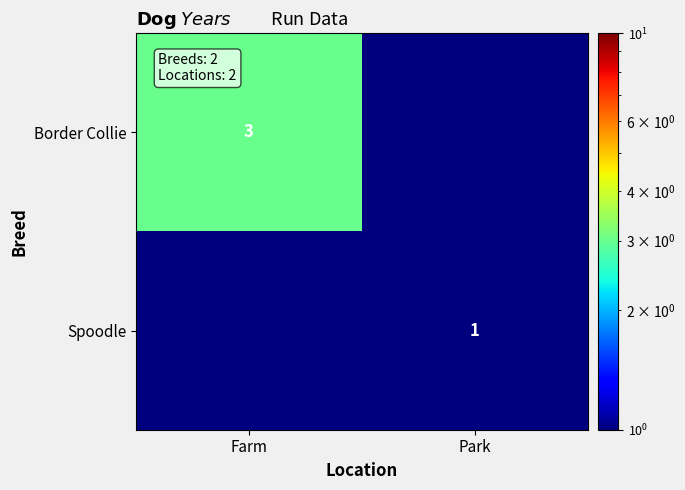

The Border Collie series shows 4.8 at Farm. True or false?

False